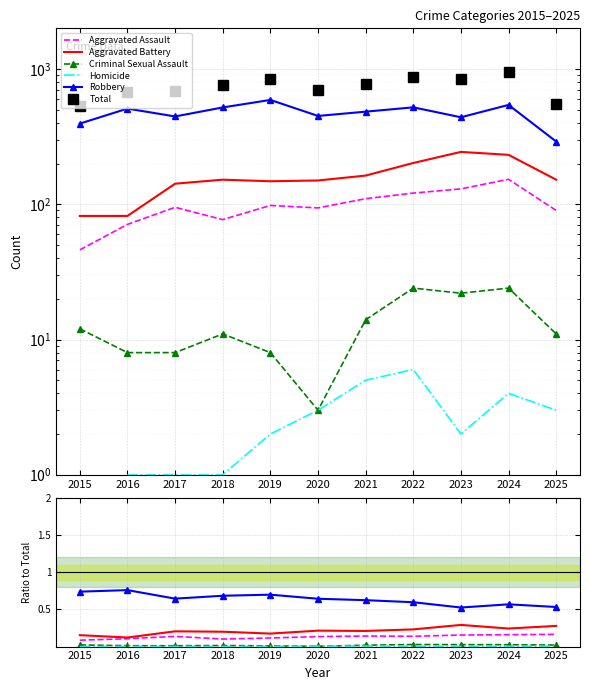

Where is the first local minimum for Homicide?

2018